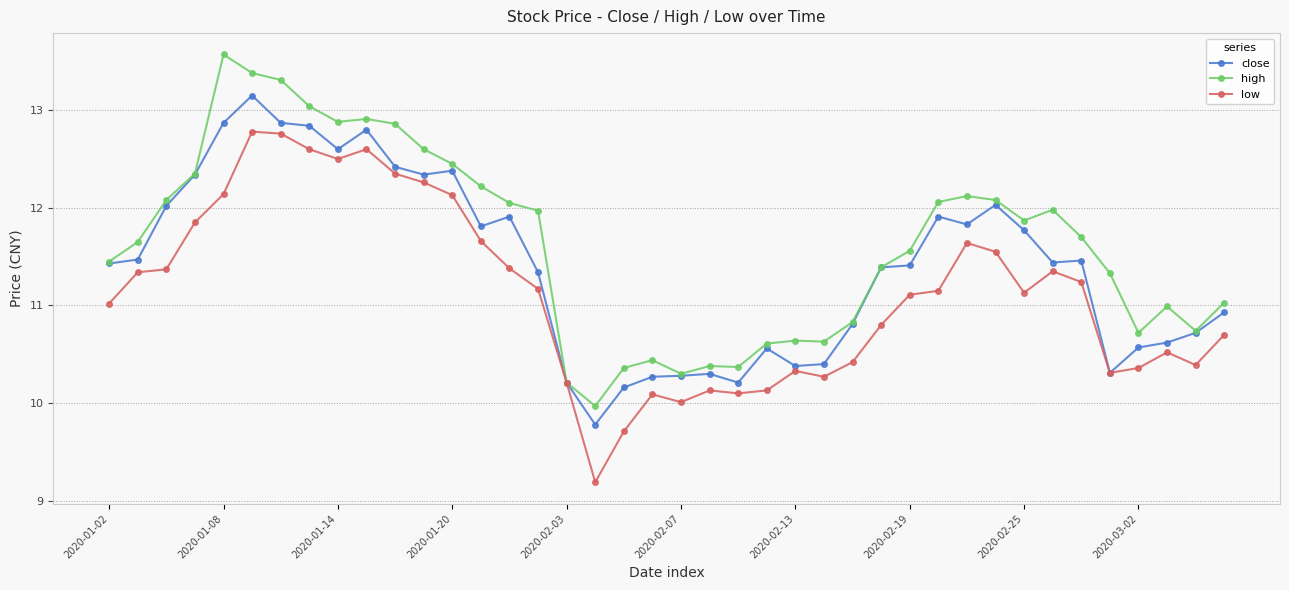

How many lines are shown in the chart?

3